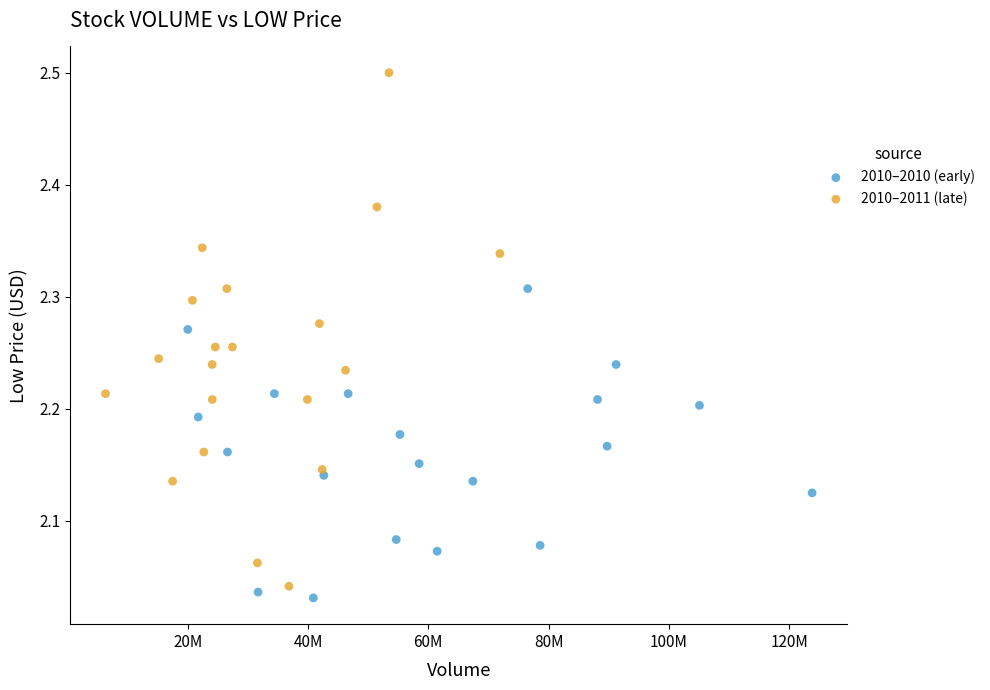

Which series reaches the maximum Y coordinate?

2010–2011 (late)